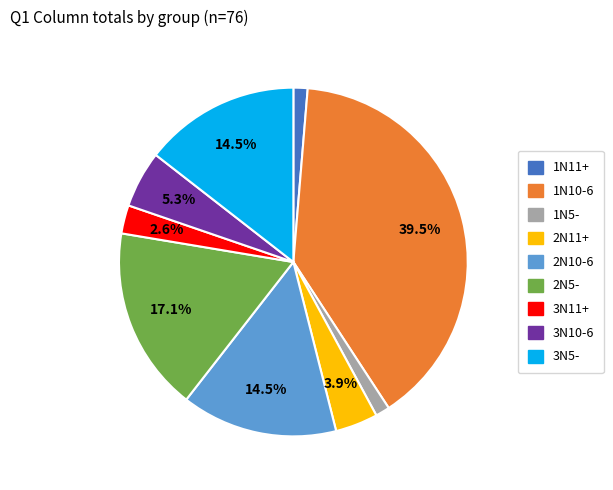

What portion of the pie excludes 3N11+?

97.4%